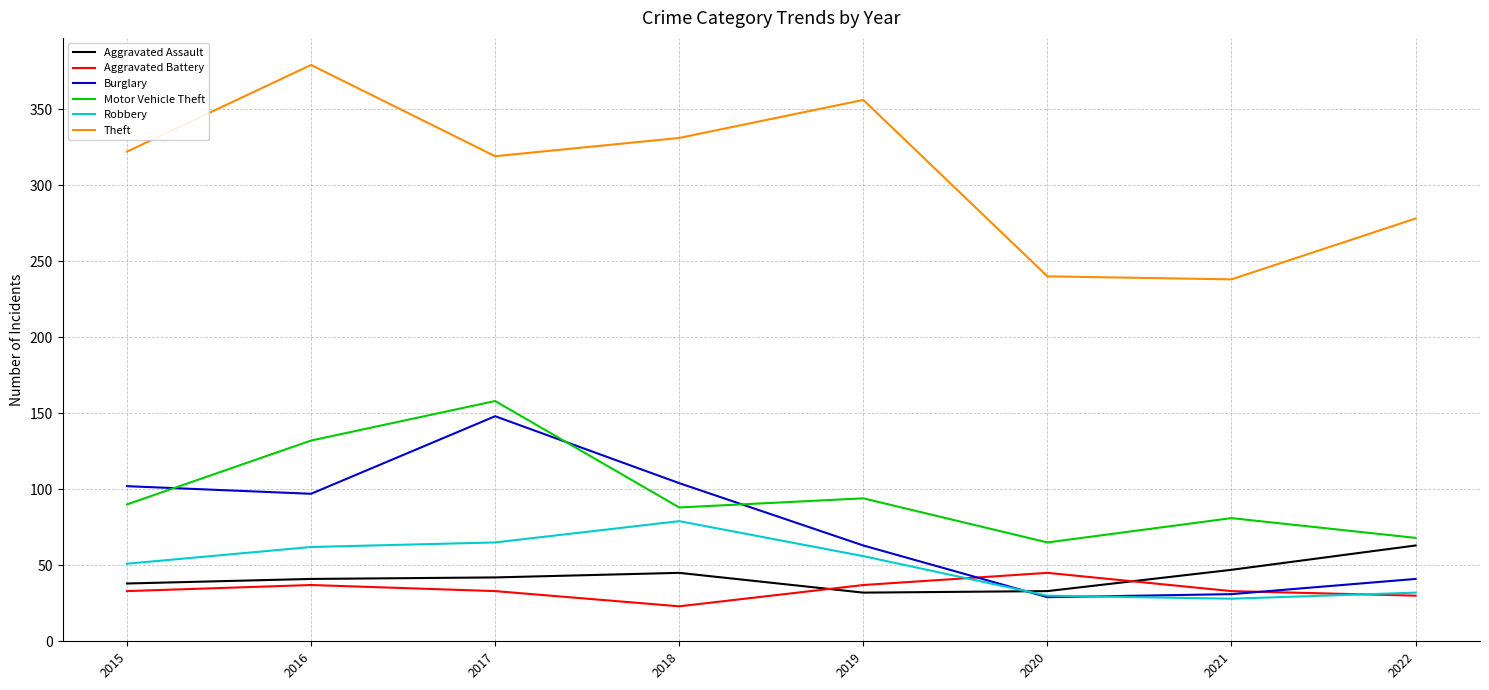

What is the total value across all series at 2020?

442